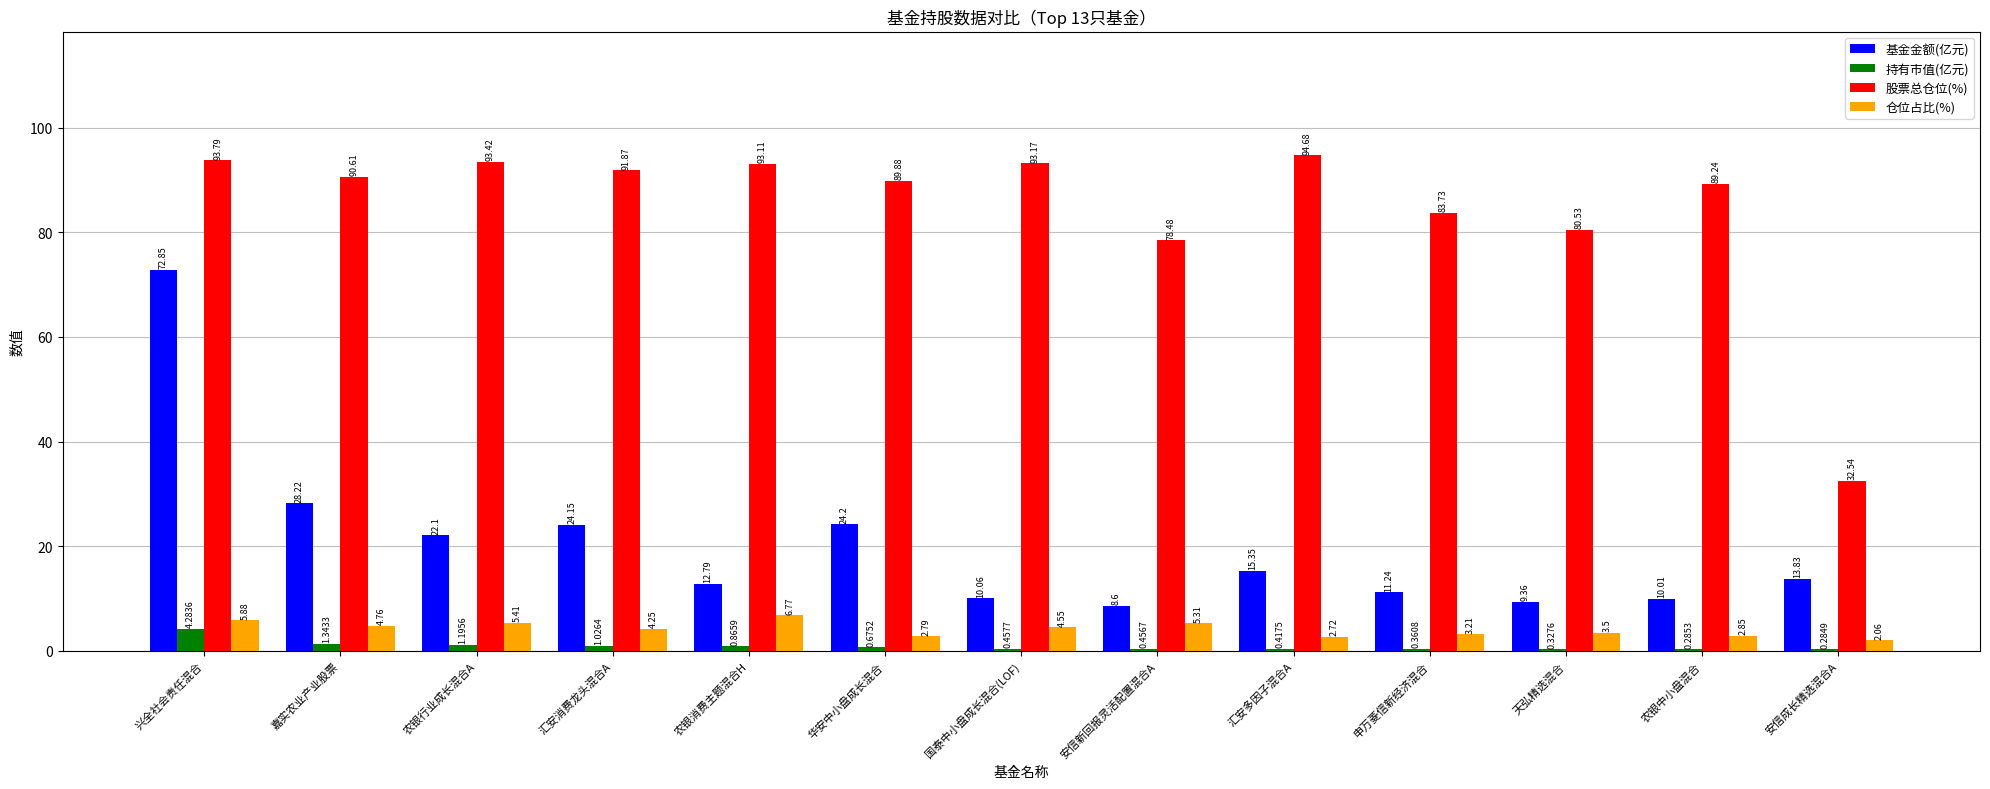

Which category has the highest value across all series?

汇安多因子混合A